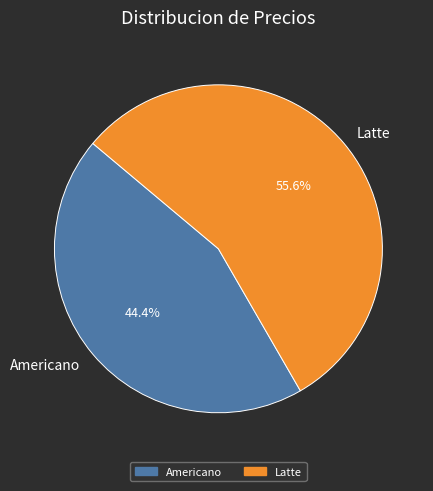

To the nearest percent, what is the difference between the Americano and Latte slice percentages?

11%